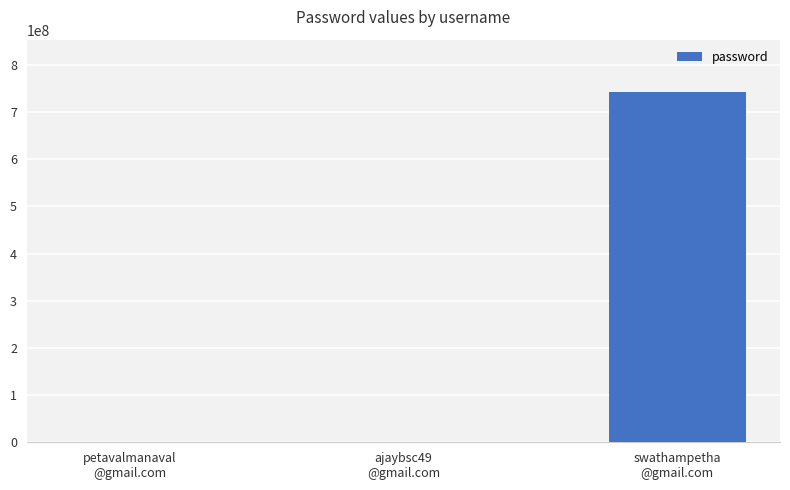

What is the maximum value shown in the chart?

741852963